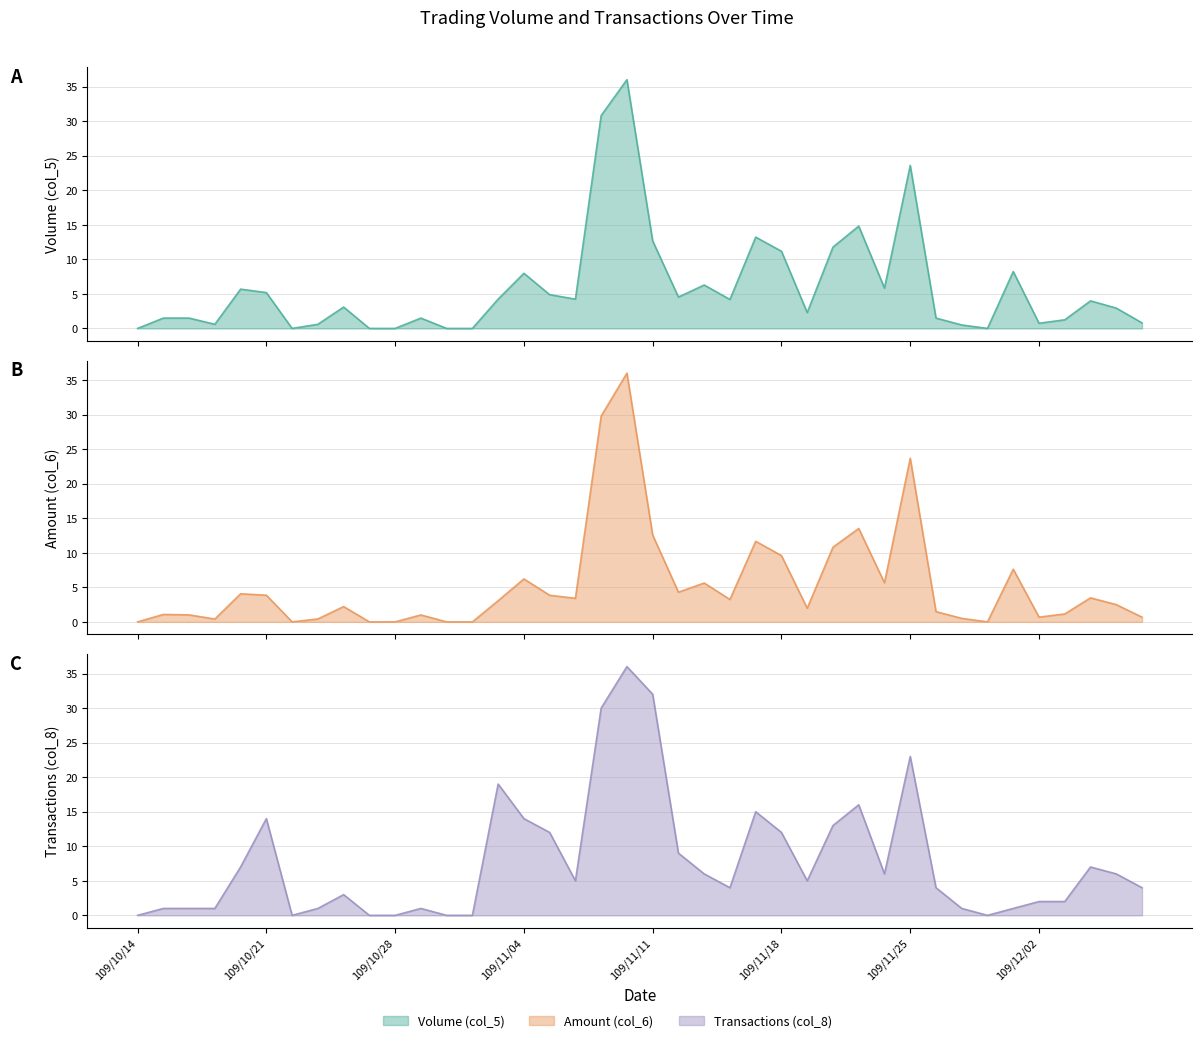

The Transactions (col_8) series shows 9.0 at 109/11/12. True or false?

True